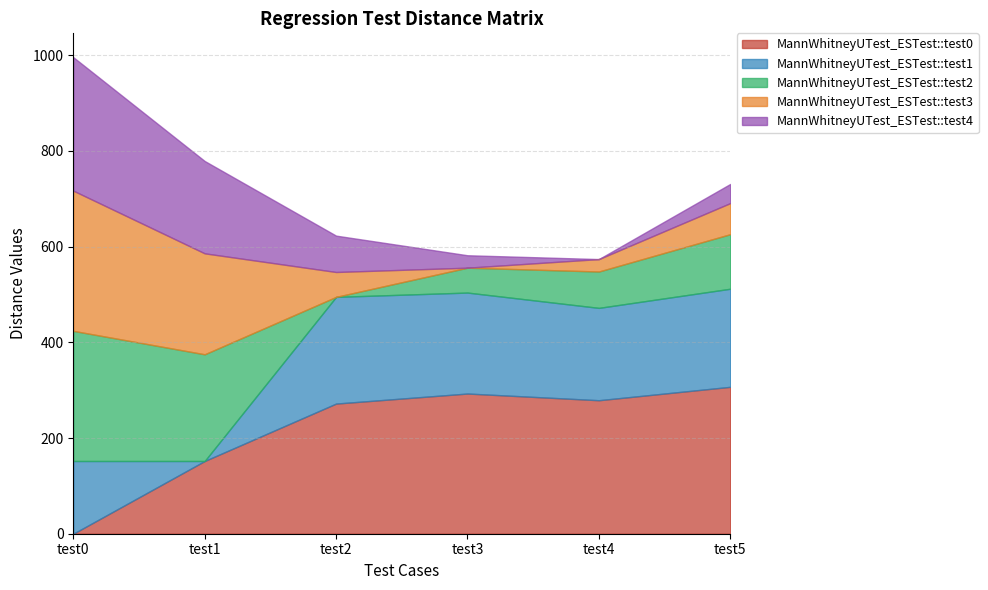

How many series are shown in this chart?

5